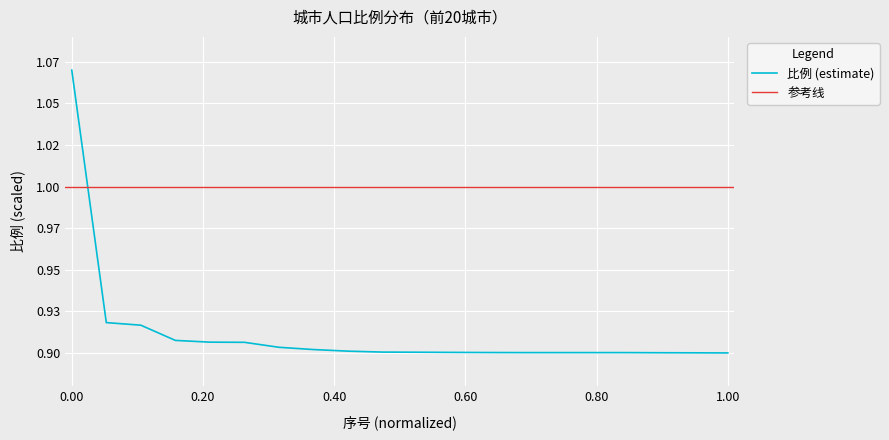

Reading right to left, transcribe all the data shown in this chart.

0.9	0.9	0.9	0.9	0.9	0.9	0.9	0.9	0.9	0.9	0.9	0.9	0.9	0.9	0.9	0.9	0.9	0.9	0.9	1.1